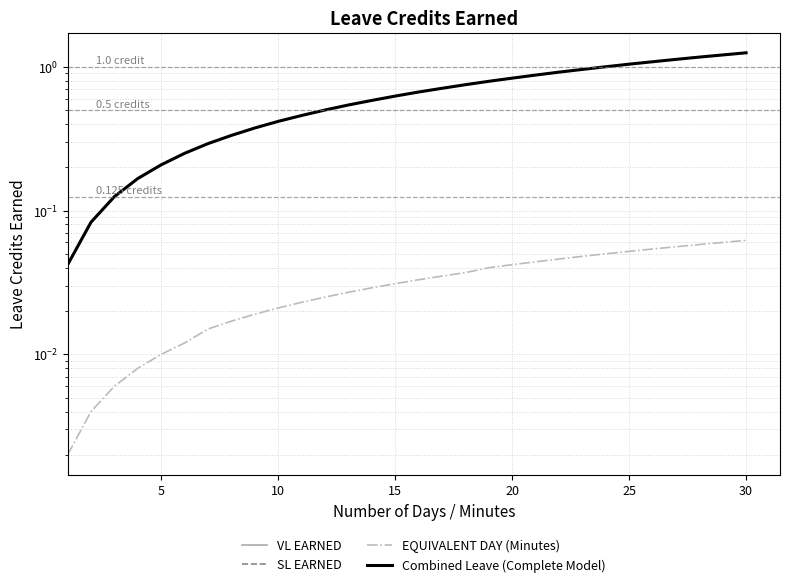

True or false: EQUIVALENT DAY (Minutes) and SL EARNED cross at least once.

False